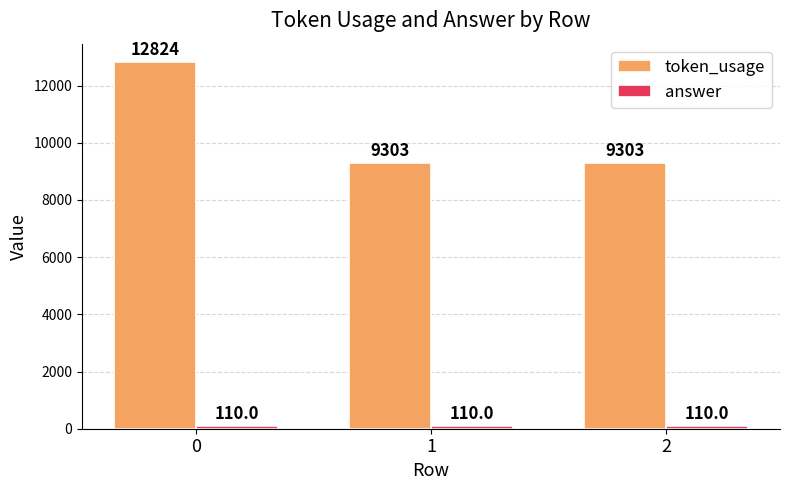

Is it true that token_usage equals 9303 at 2?

True